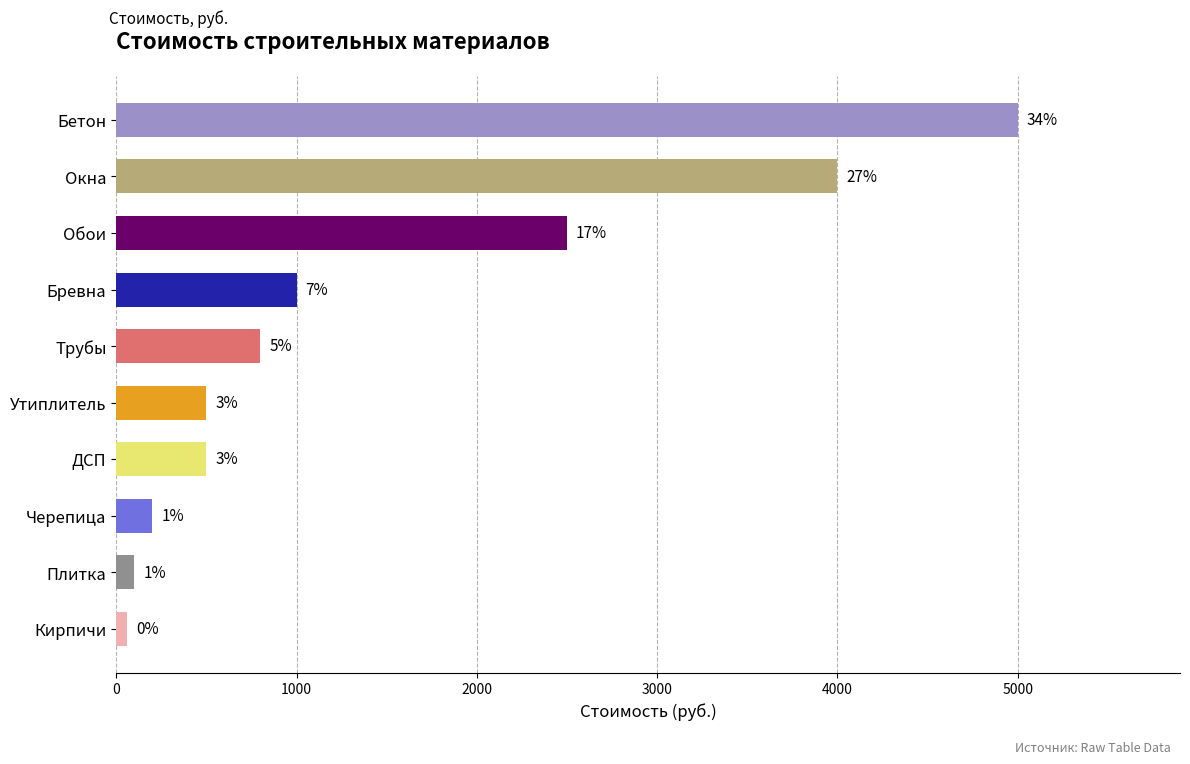

What is the difference between the second highest and second lowest values?

3900